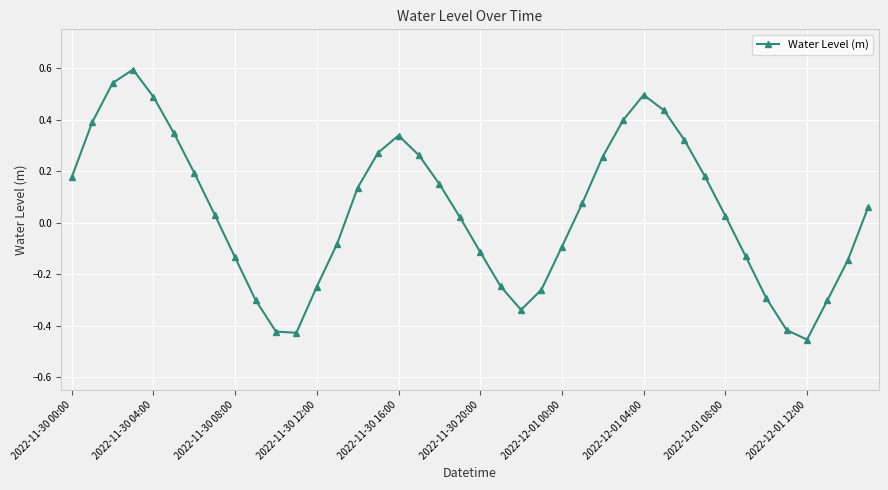

How many series are shown in this chart?

1